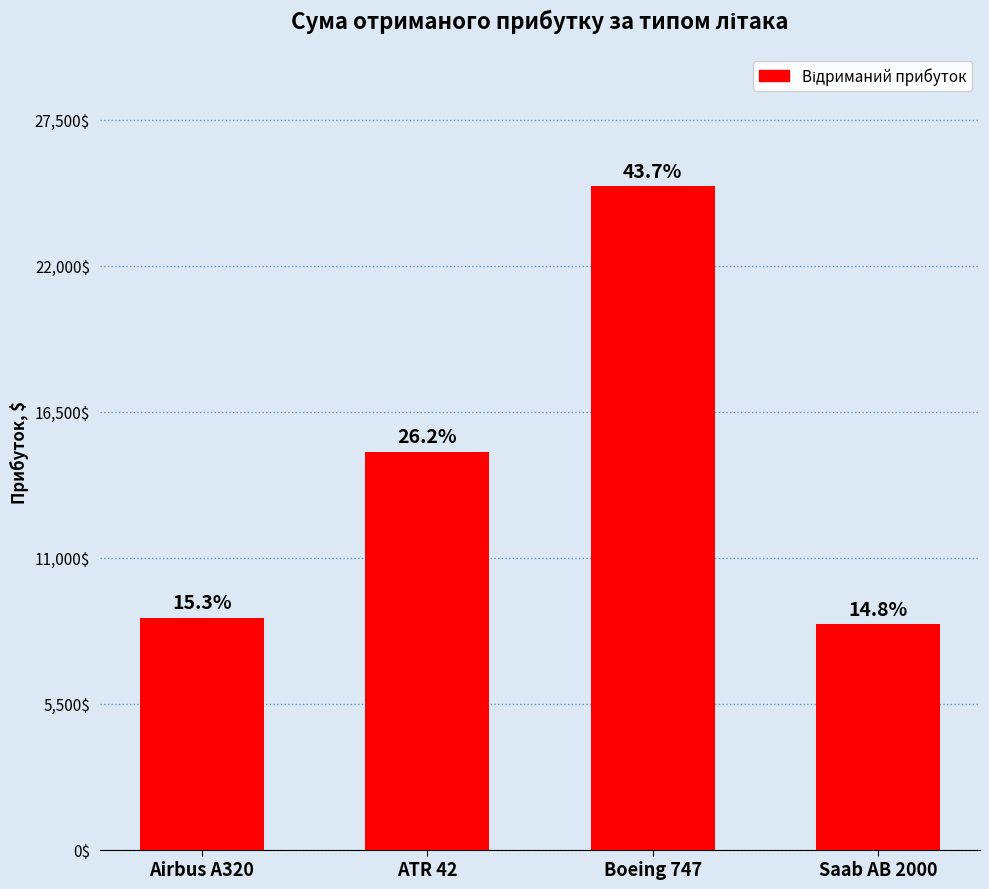

What is the ratio of the value at Boeing 747 to the value at Airbus A320?

2.9